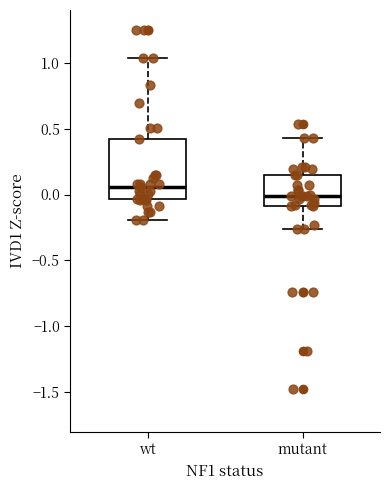

Where is the lower edge of the box for mutant on the y-axis? The values are not printed on the chart, so give them approximately, as read against the axis.

-0.10